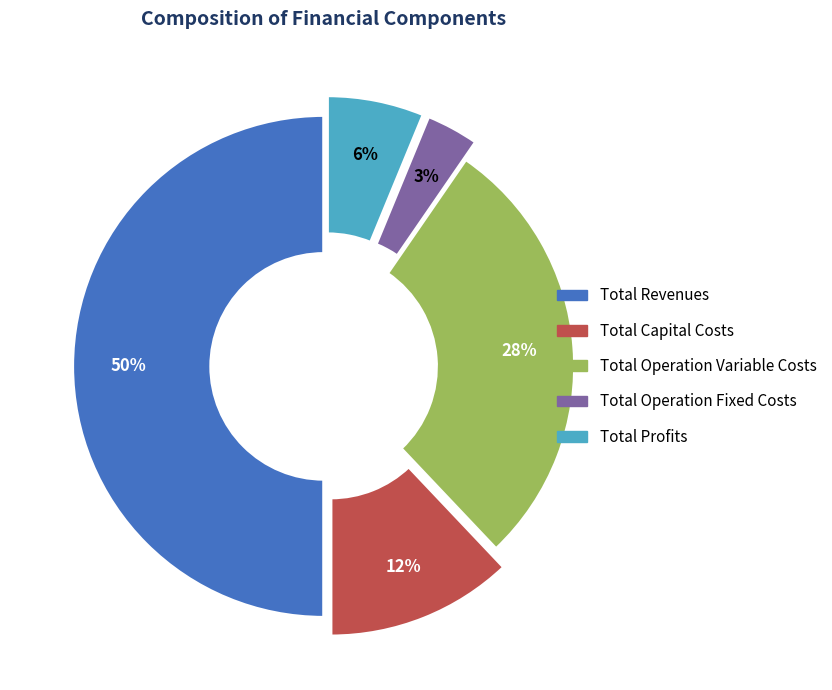

What is the smallest slice in the pie chart?

Total Operation Fixed Costs